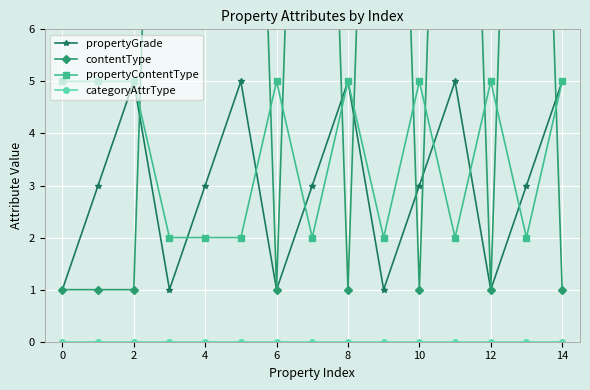

What is the label of the 15th point from the left?

14